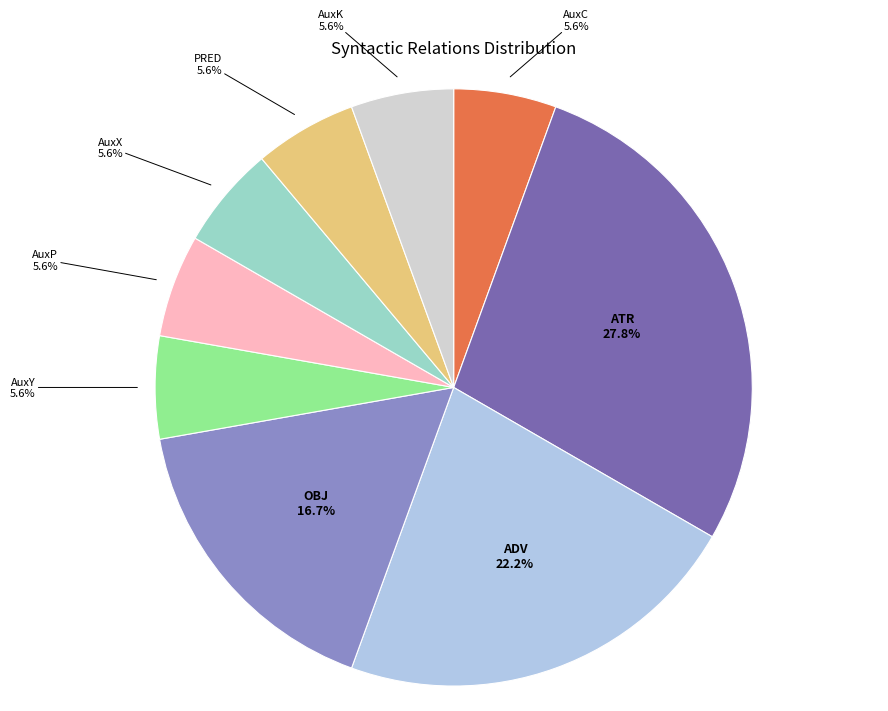

To the nearest percent, what portion does PRED represent?

6%